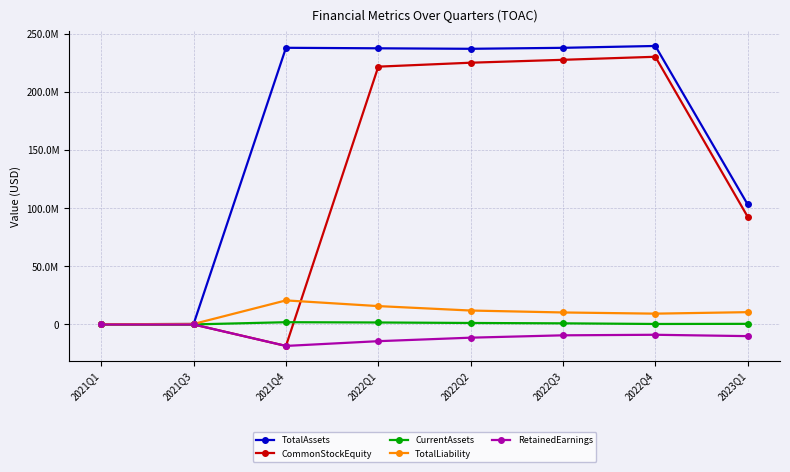

What are all the series names shown in the legend?

TotalAssets, CommonStockEquity, CurrentAssets, TotalLiability, RetainedEarnings